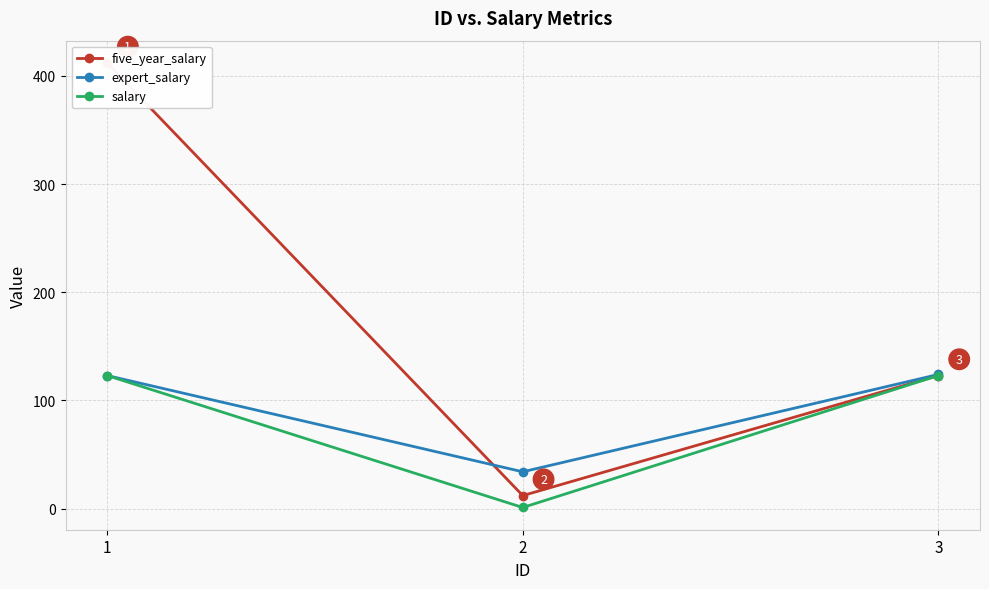

Which has a higher value, 3 or 2?

3